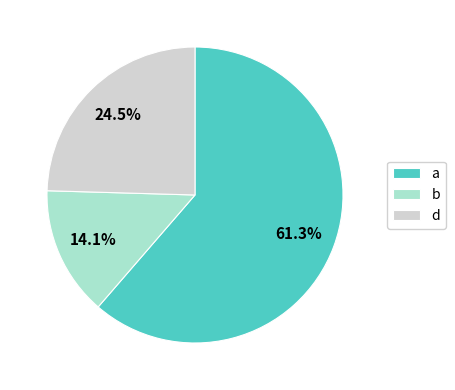

Does d account for over 50% of the chart?

No